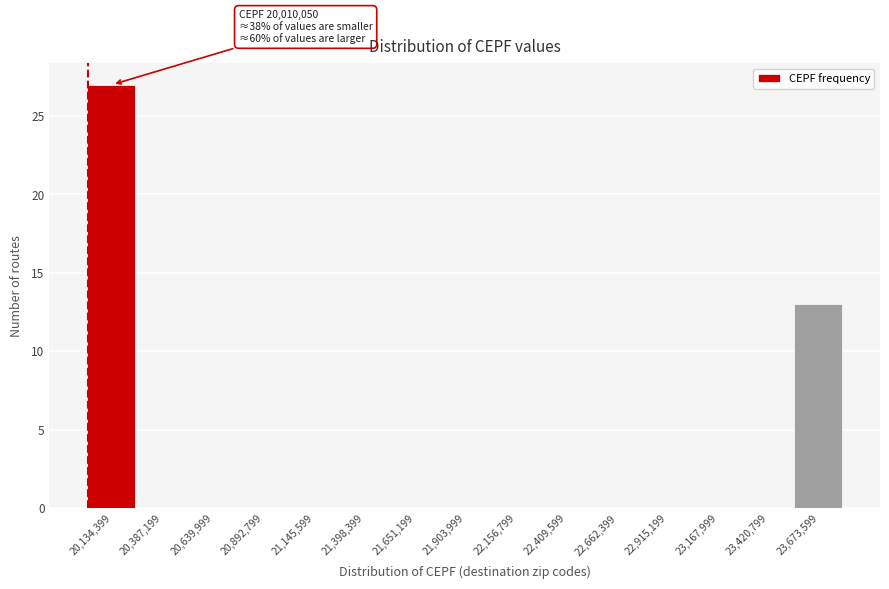

Which range on the x-axis has the tallest bar?

20000000 to 20250000